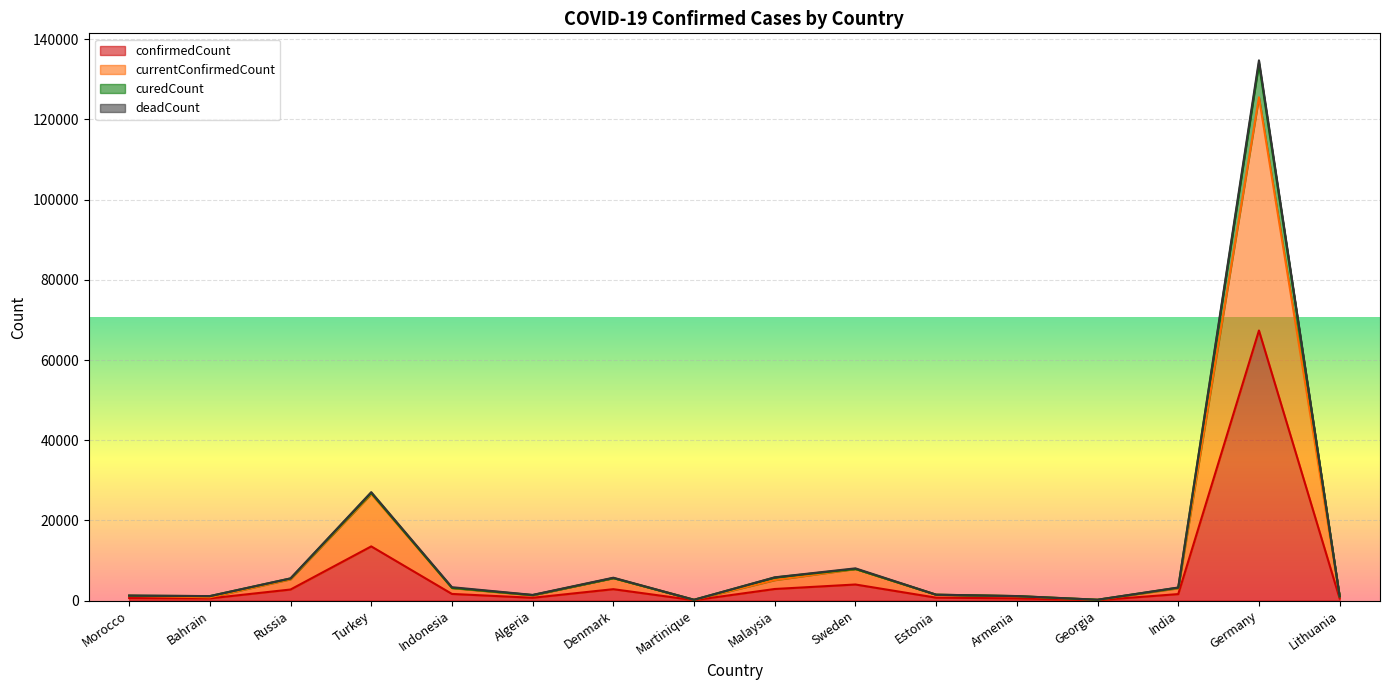

The value of currentConfirmedCount at Malaysia is 1133. True or false?

False